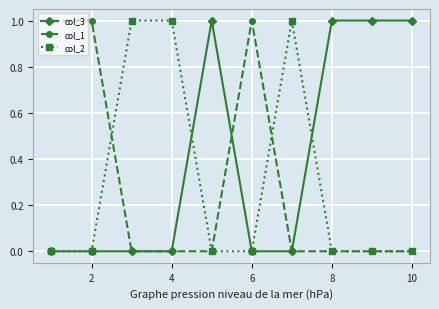

Which series has the largest total across all categories?

col_3